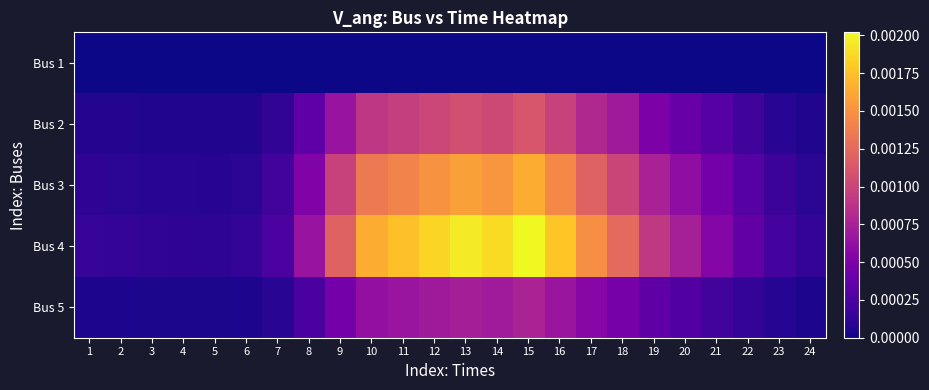

Which series has the largest range (max minus min)?

Bus 4